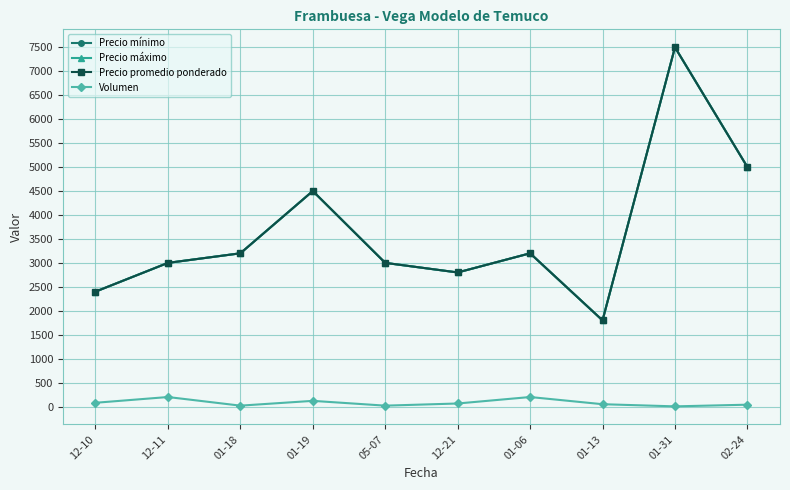

Which category has the lowest value across all series?

01-31